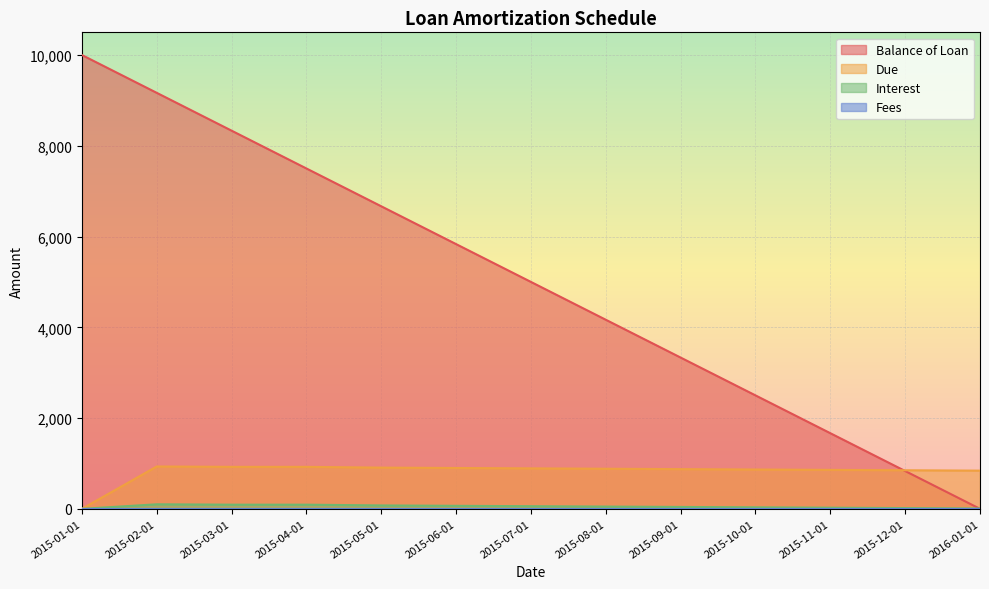

True or false: Due and Interest cross at least once.

False